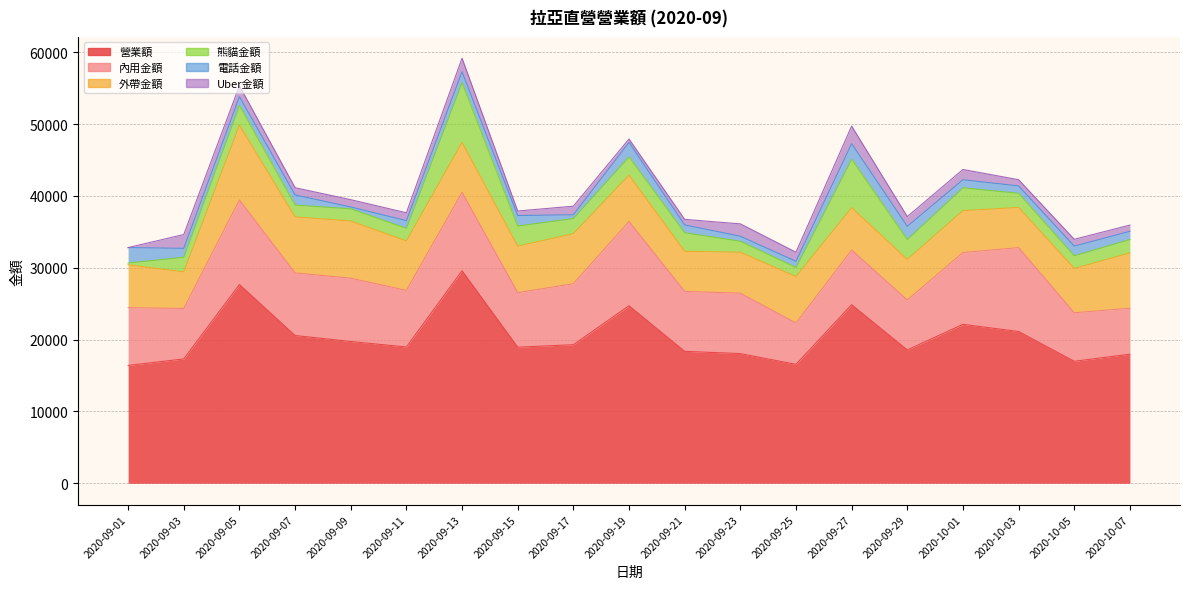

What is the value of the 營業額 point at the 5th from the left?

19735